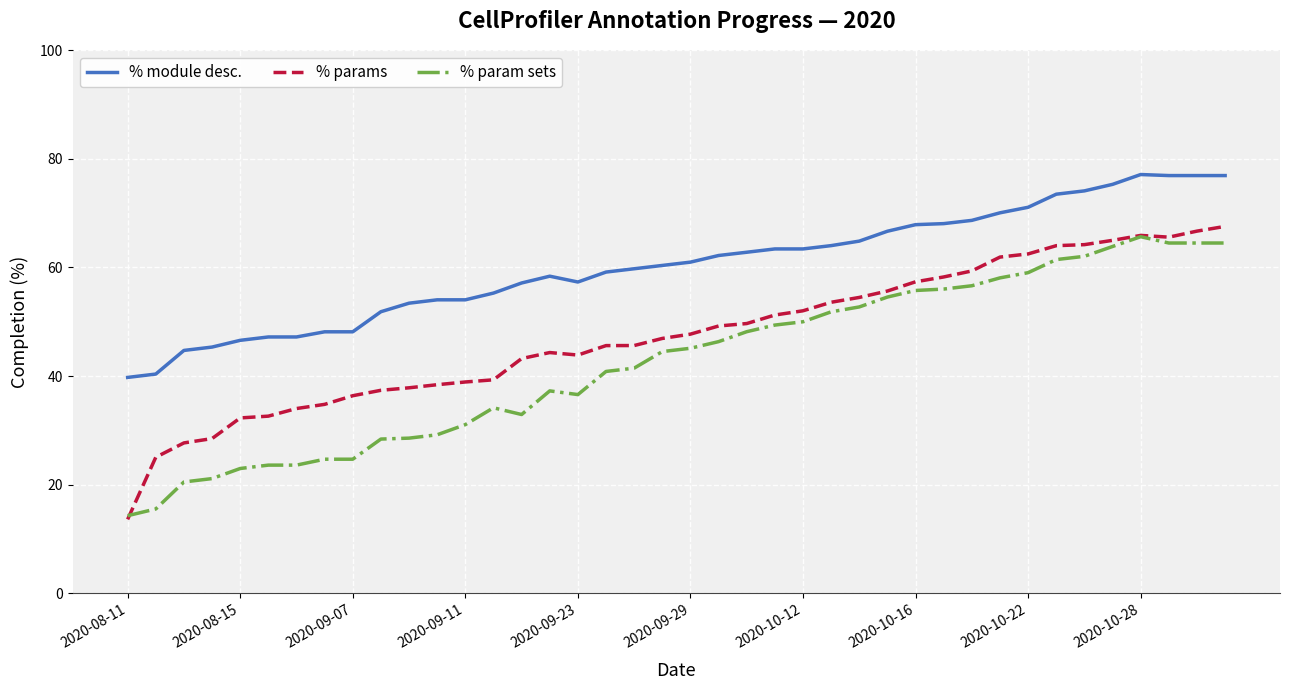

List the series in order of their overall mean, highest first.

% module desc., % params, % param sets